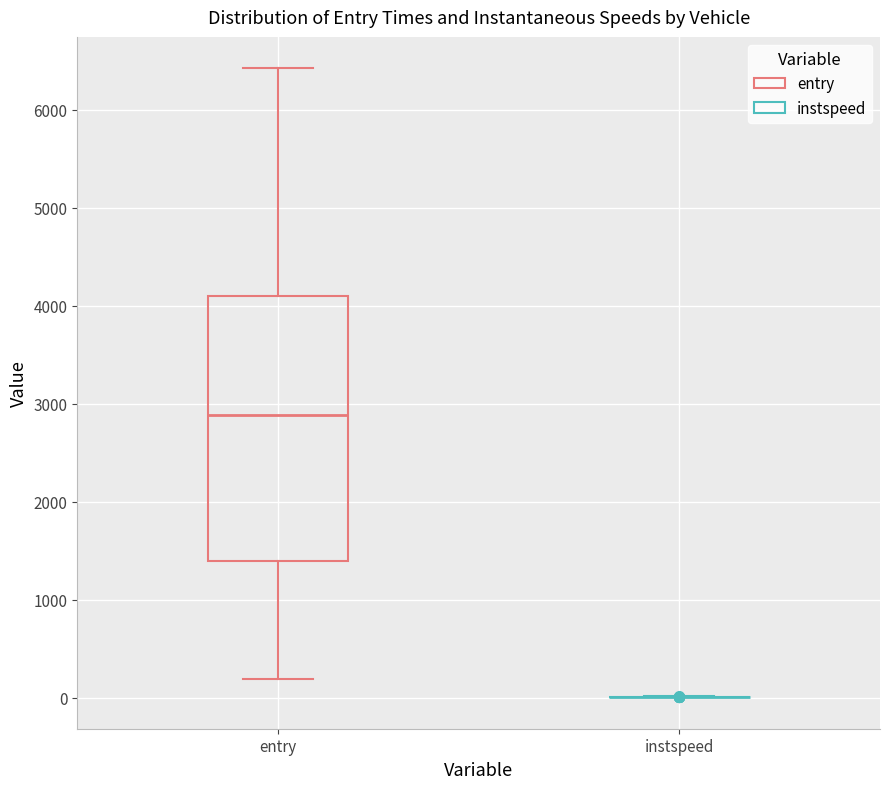

Reading left to right, transcribe this box plot: for each box, give where its median line is, the range the box spans, and where its two whiskers end, as read against the y-axis. The values are not printed on the chart, so give them approximately, as read against the axis.

entry: median 2900, box 1400 to 4100, whiskers 200 to 6400
instspeed: box collapsed to a line at 0, whiskers 0 to 0